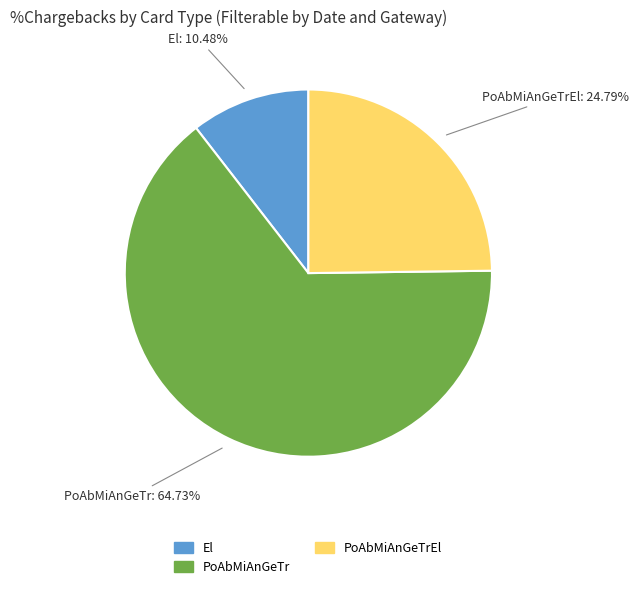

Does any single category account for the majority?

Yes